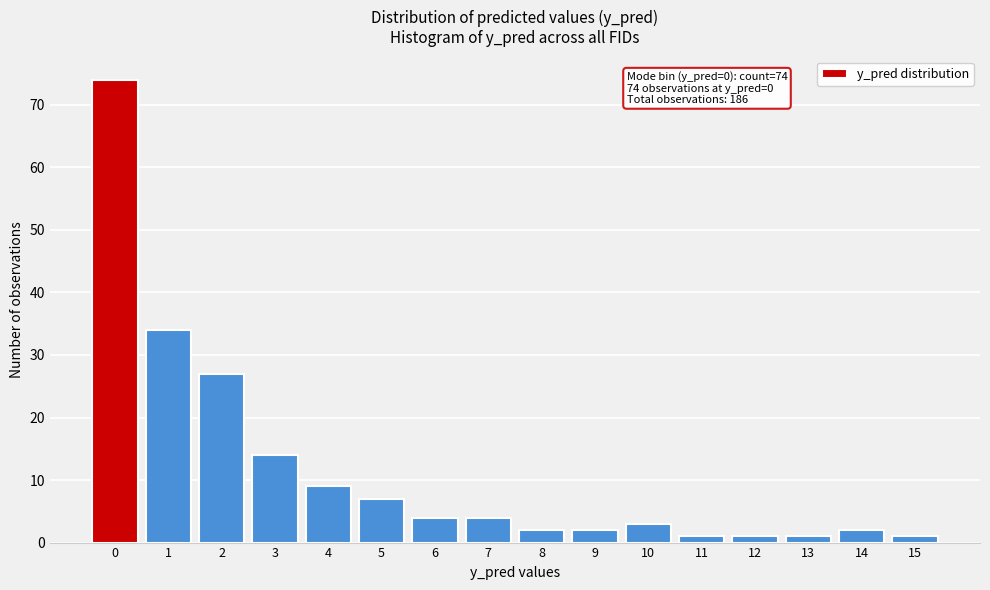

Reading left to right, what are all the values shown in this chart?

74	34	27	14	9	7	4	4	2	2	3	1	1	1	2	1